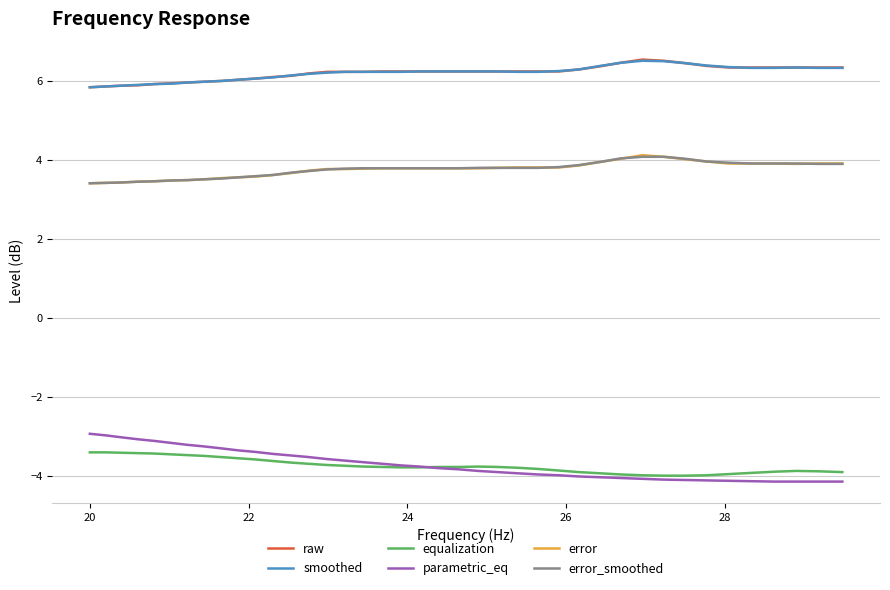

Which series has the largest range (max minus min)?

parametric_eq